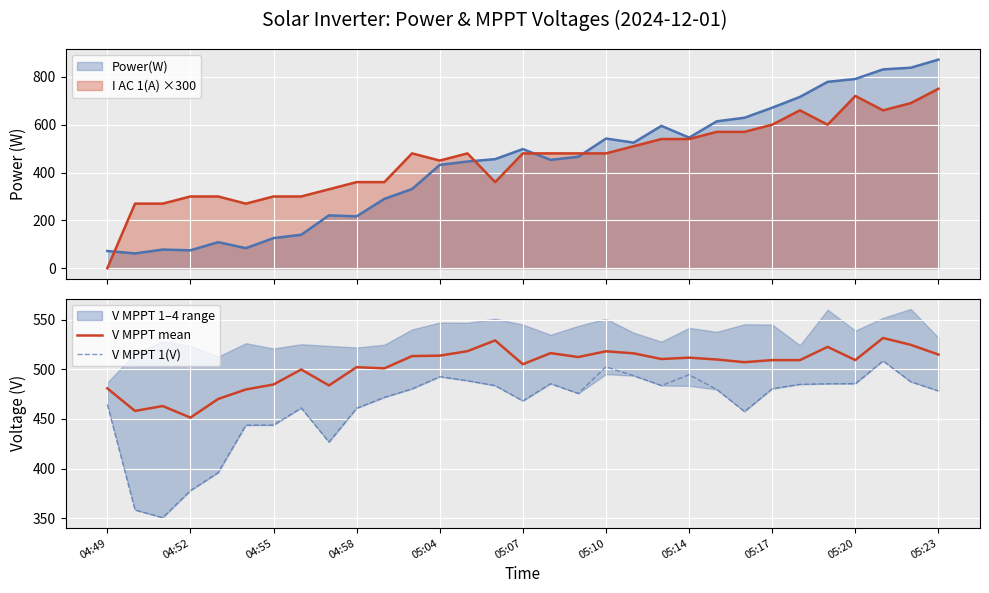

The value of V MPPT mean at 23 is 838.0. True or false?

False